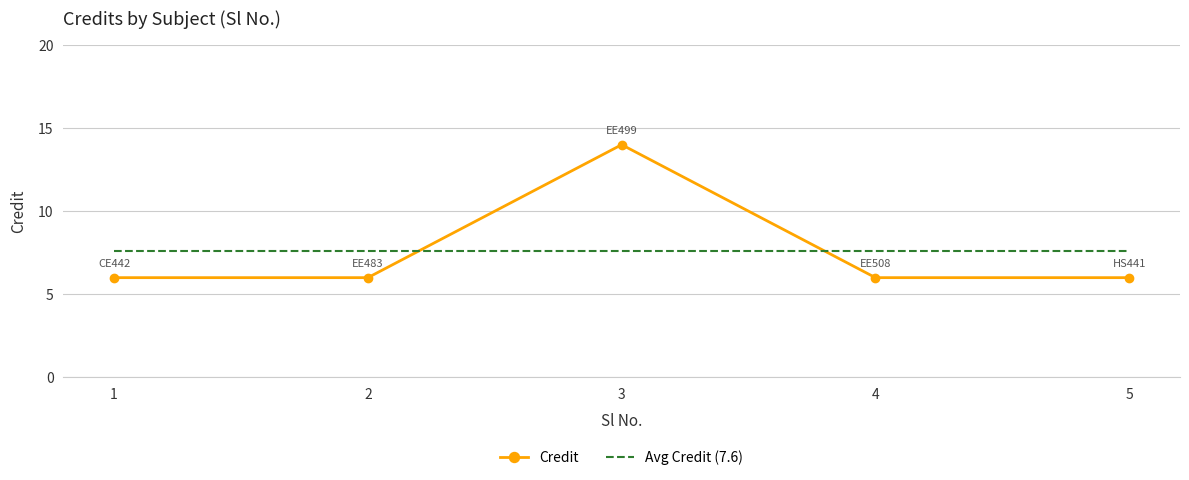

True or false: Avg Credit (7.6) has more than 2 points higher than both neighbors.

False